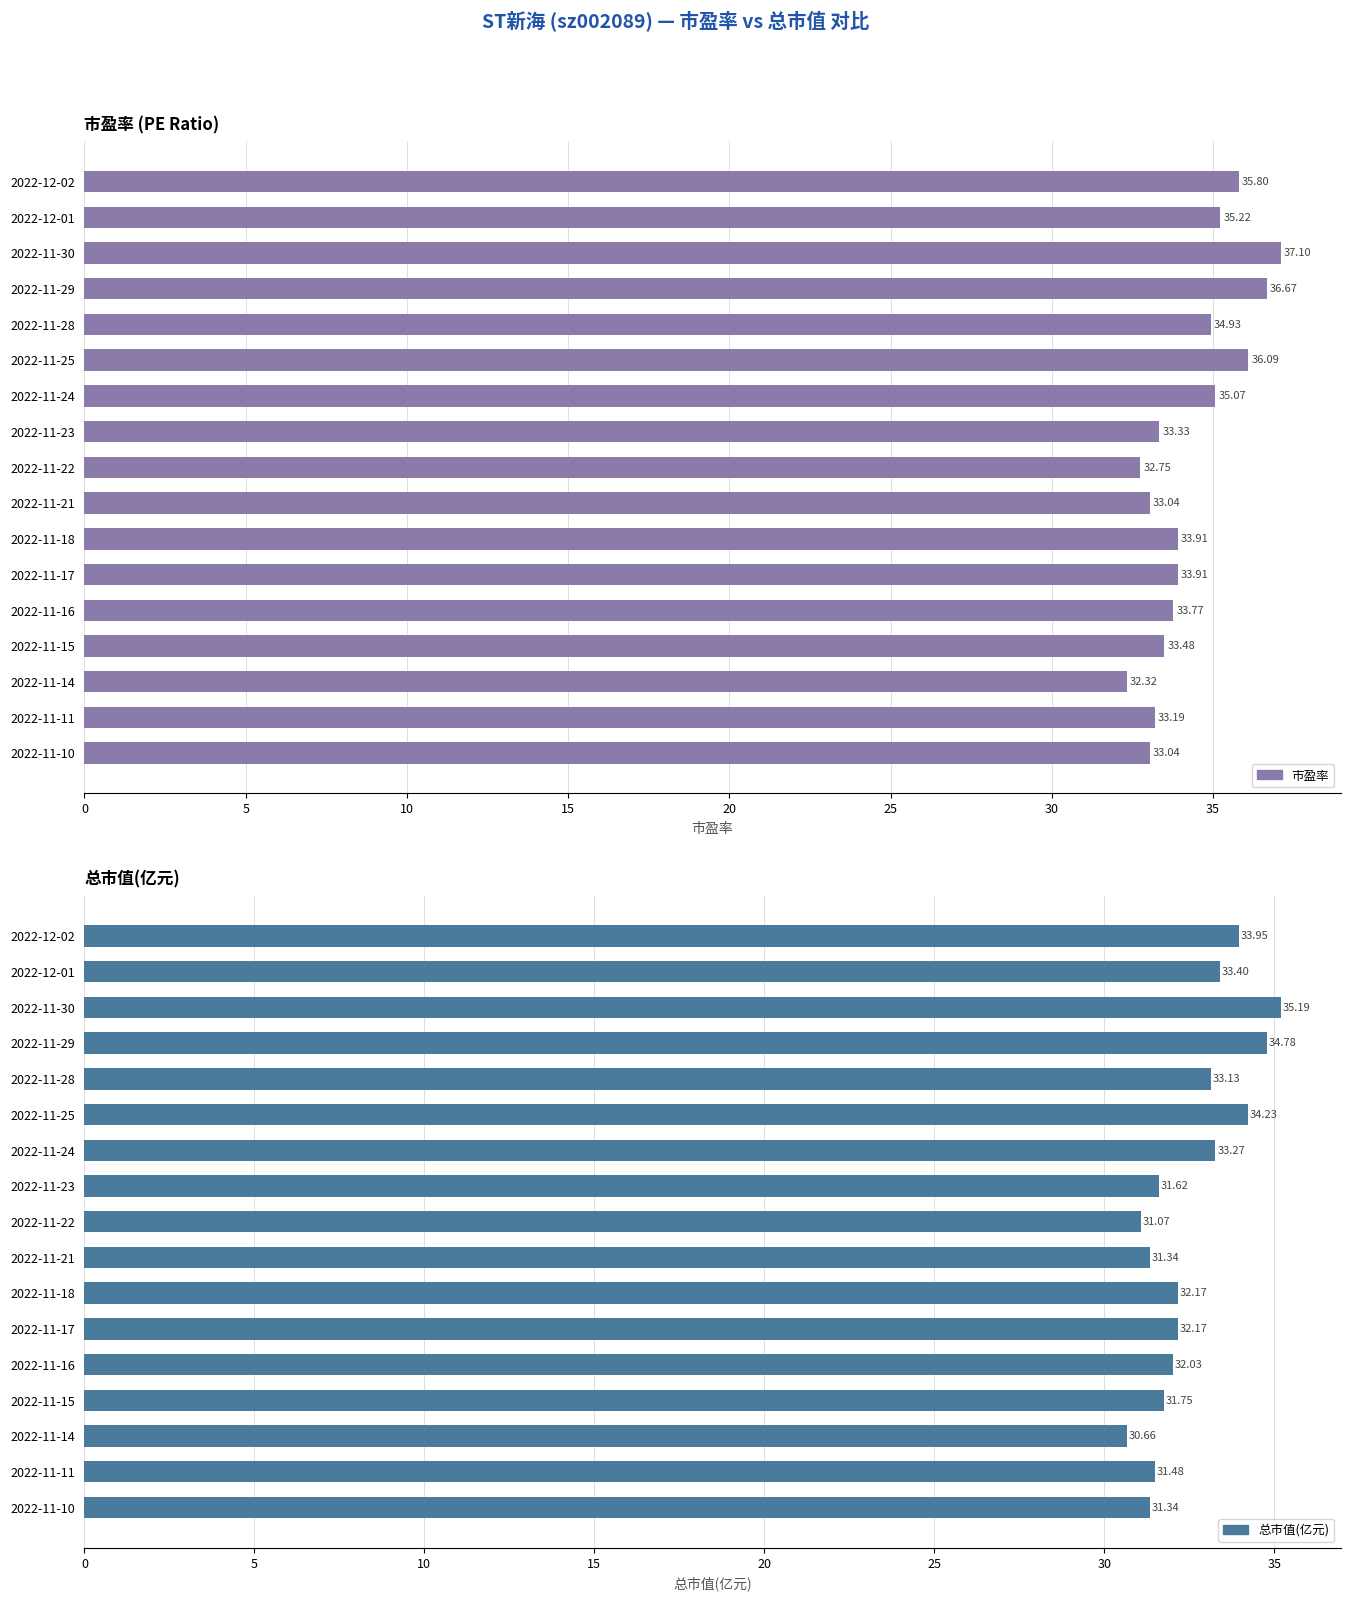

At how many categories does at least one series exceed 31?

17